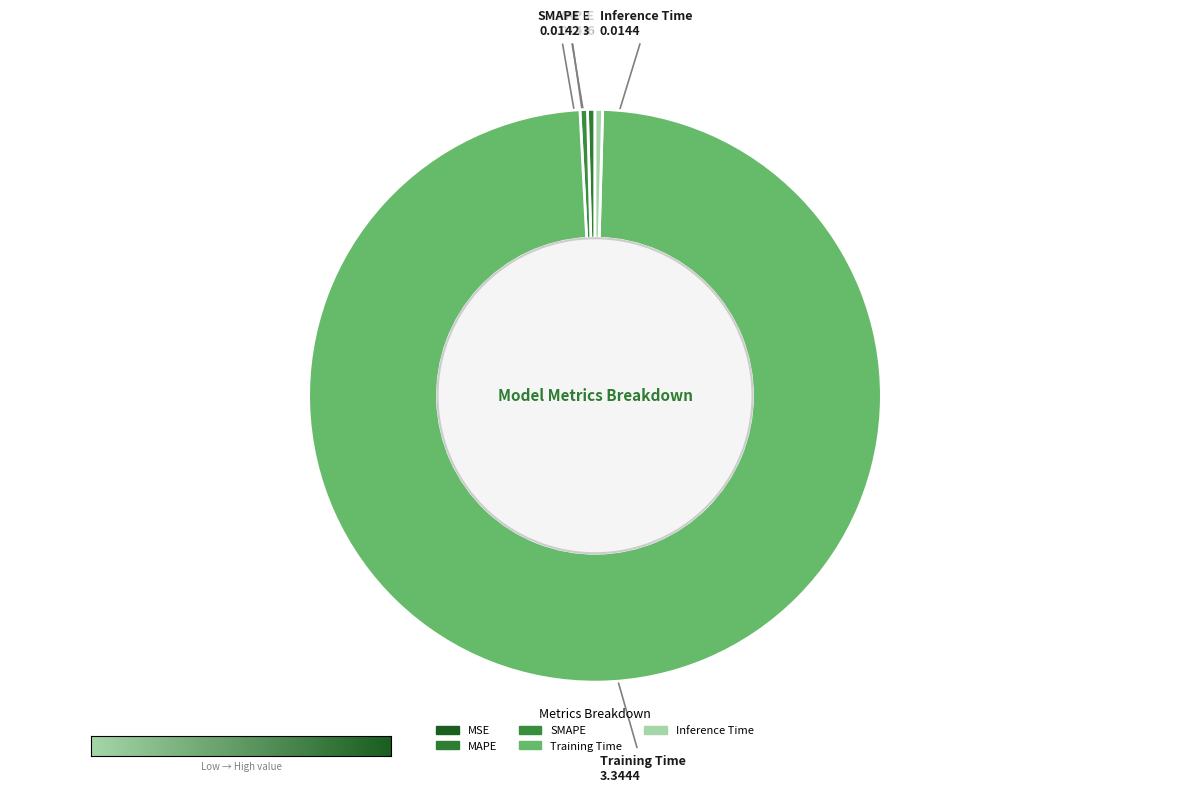

Do Training Time and Inference Time together represent more than half of the pie?

Yes